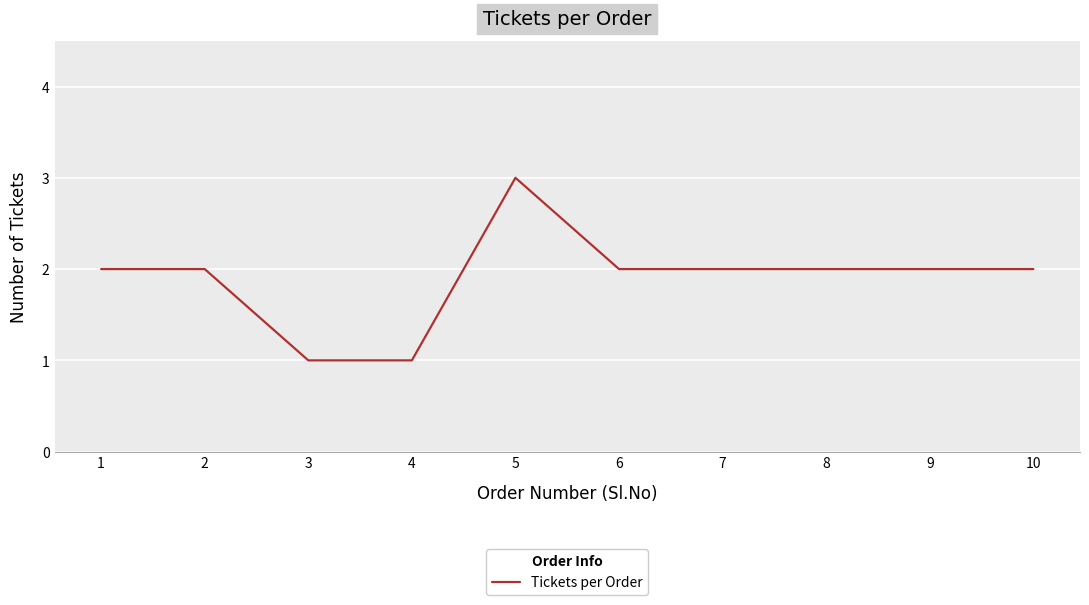

What is the ratio of the value at 10 to the value at 8?

1.0